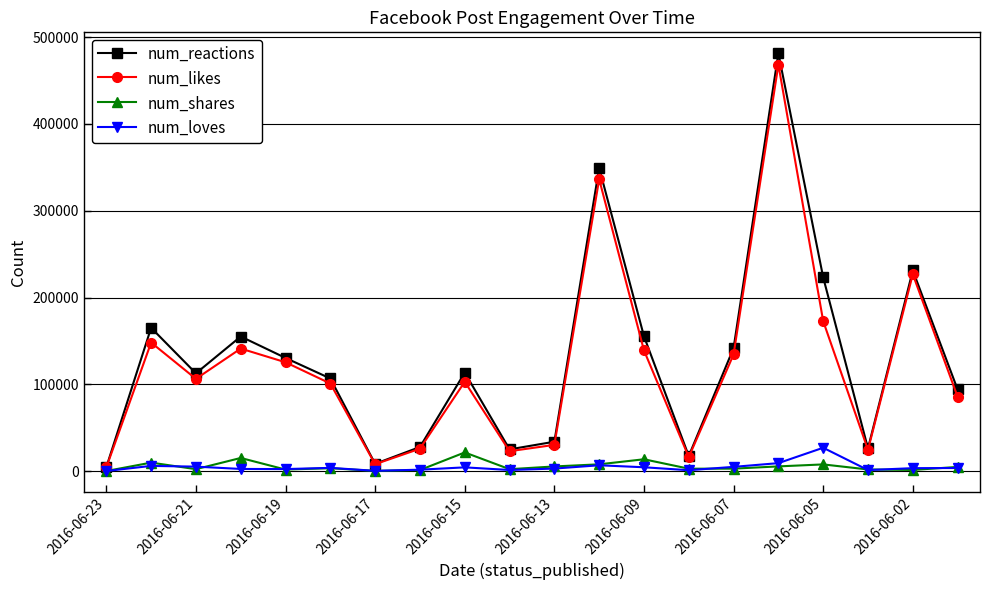

Which series has the largest range (max minus min)?

num_reactions